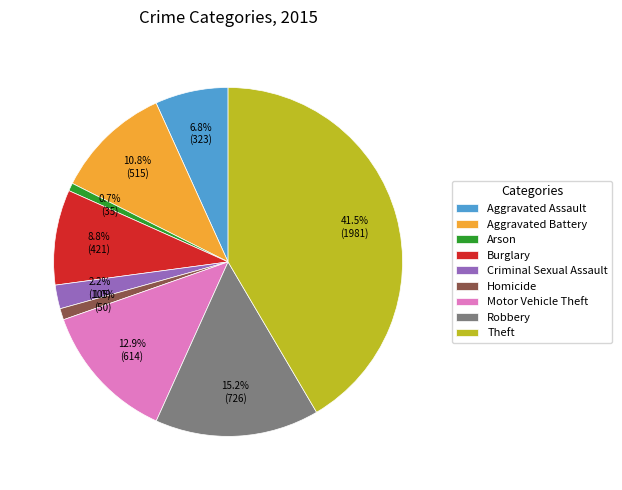

What percentage is NOT represented by Motor Vehicle Theft?

87.1%